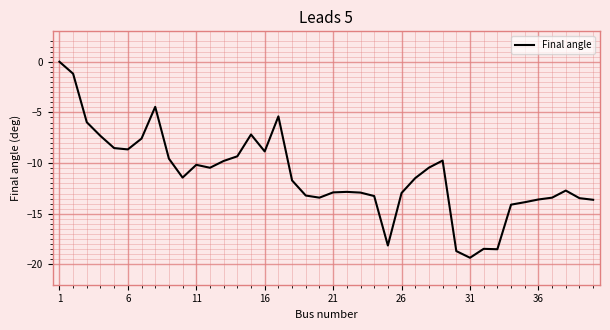

What is the difference between the maximum and minimum values?

19.3